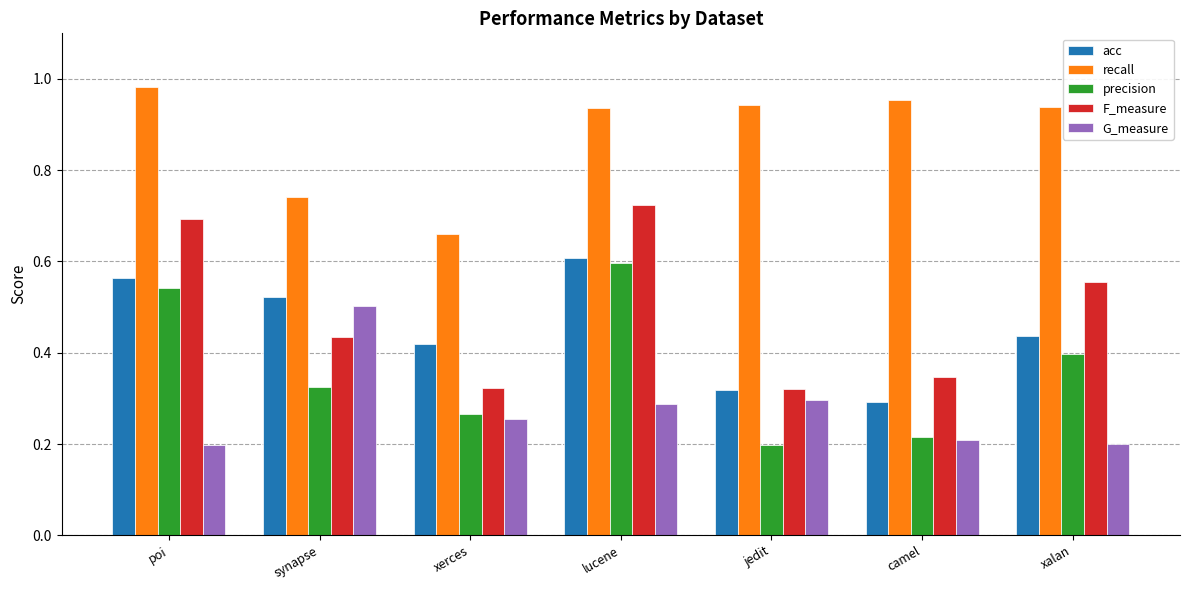

What is the label of the 6th bar from the left?

camel